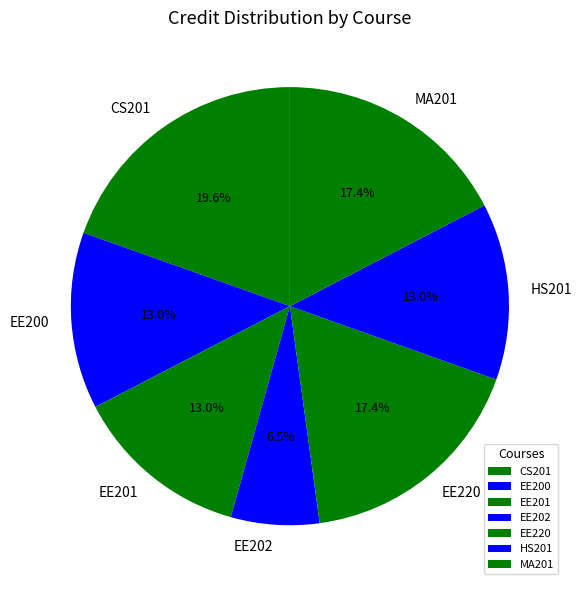

What is the largest slice in the pie chart?

CS201